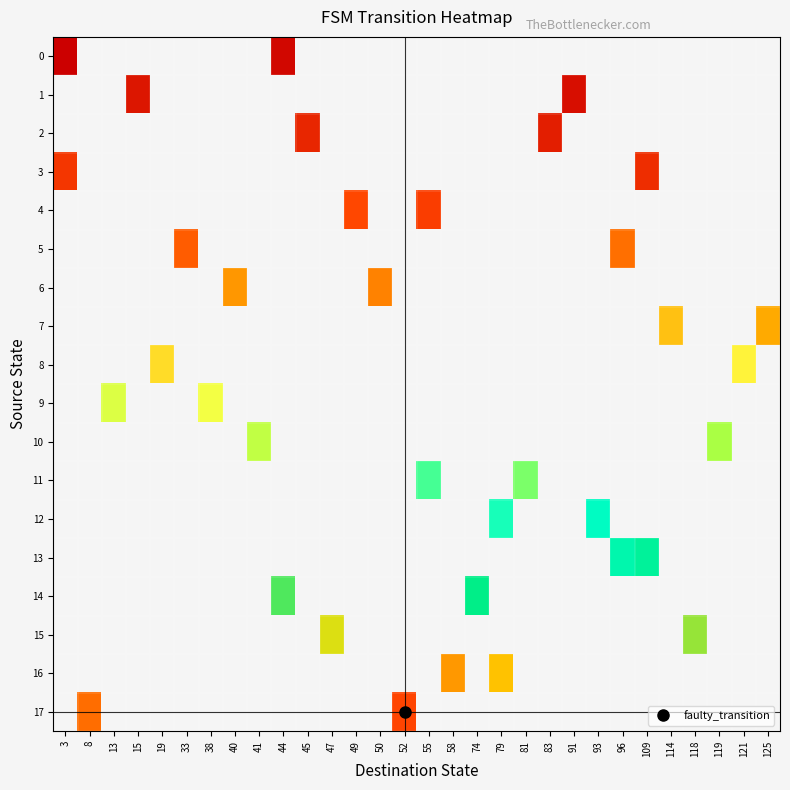

How many data points does each series have?

30